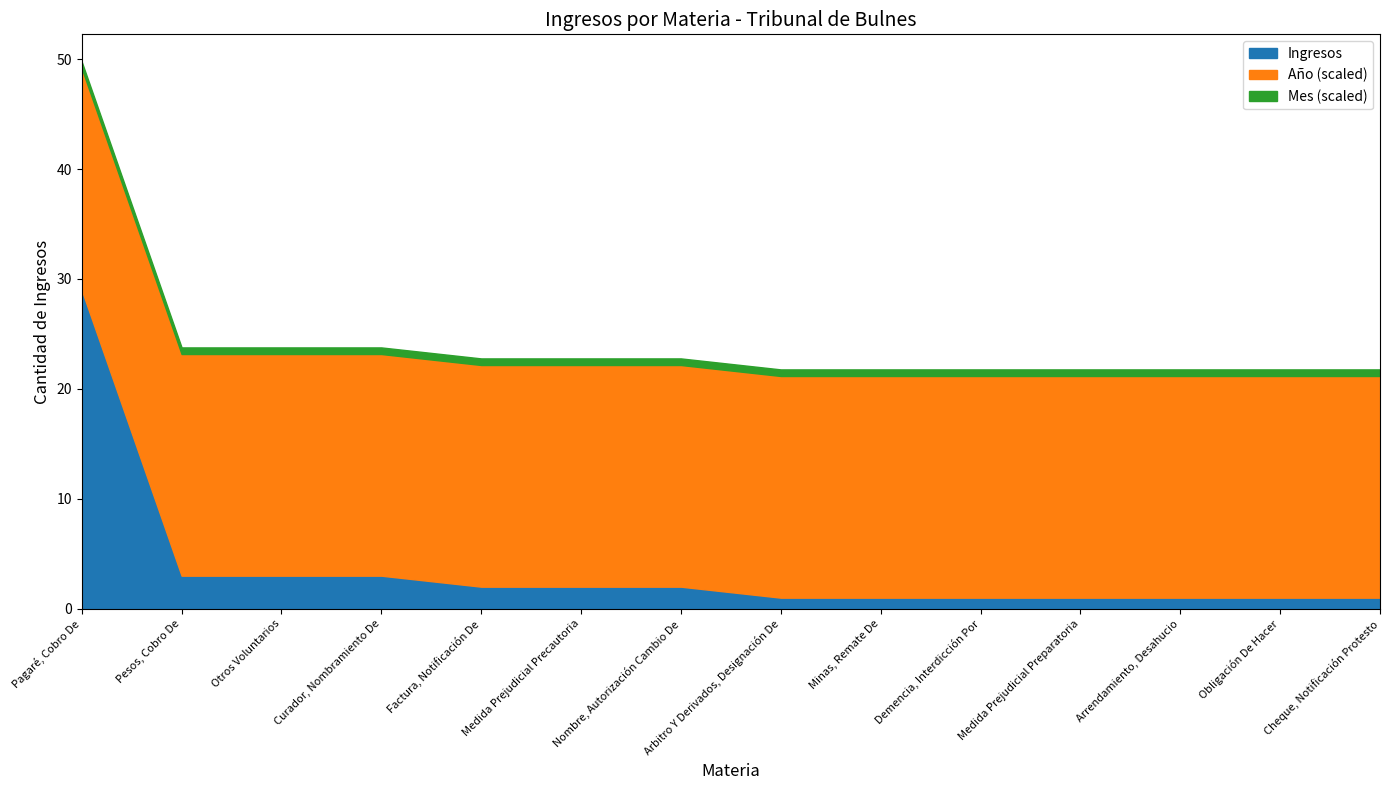

Where is Mes nearest to the value 6?

Pagaré, Cobro De